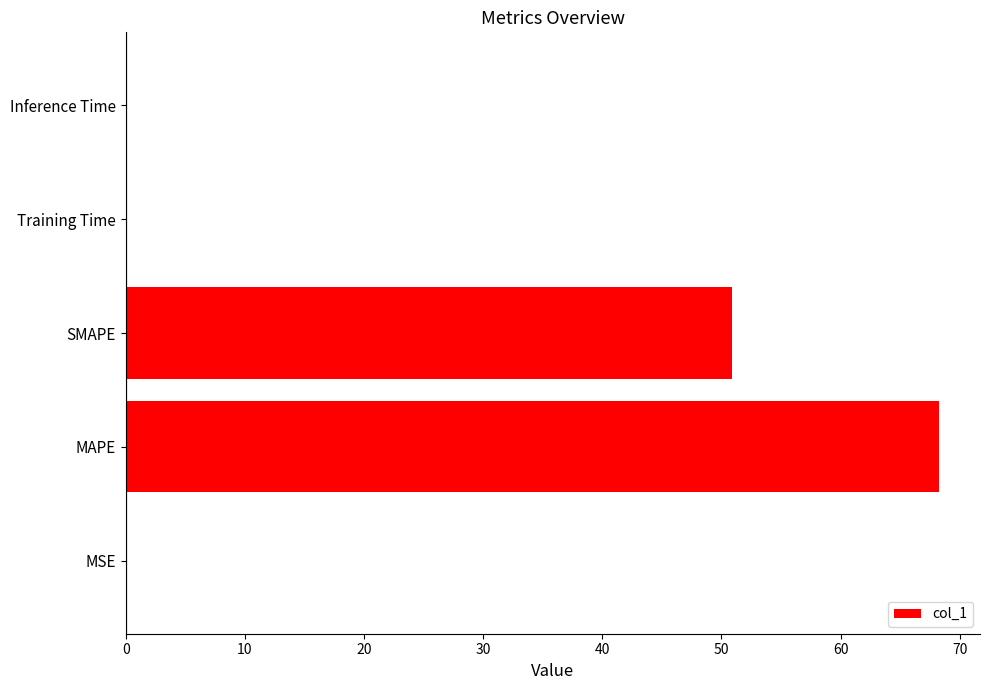

True or false: the data shows 109.0 at MAPE.

False